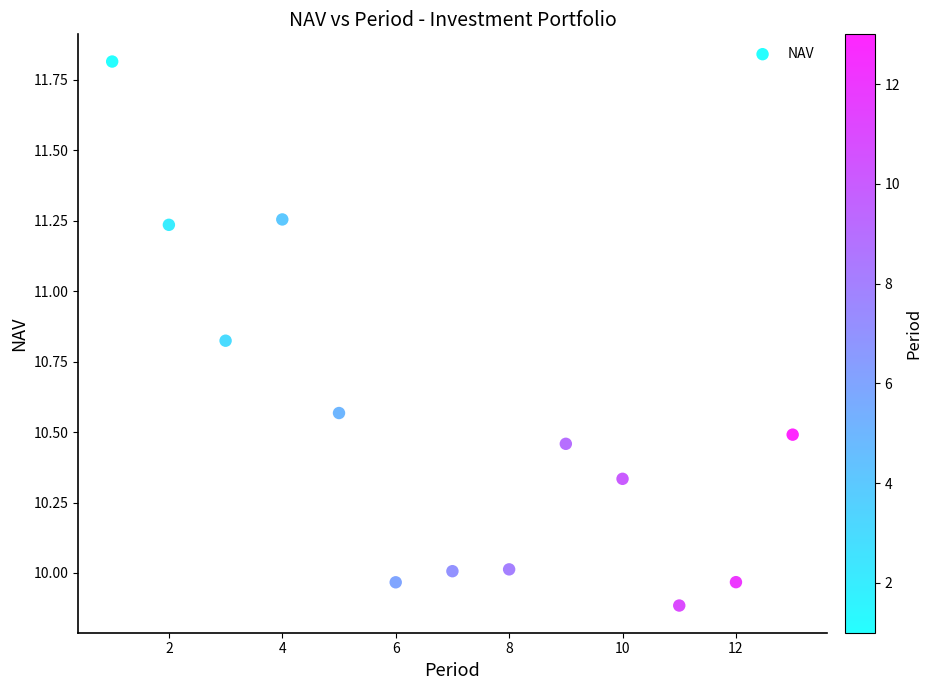

What is the range of X values (max minus min)?

12.0